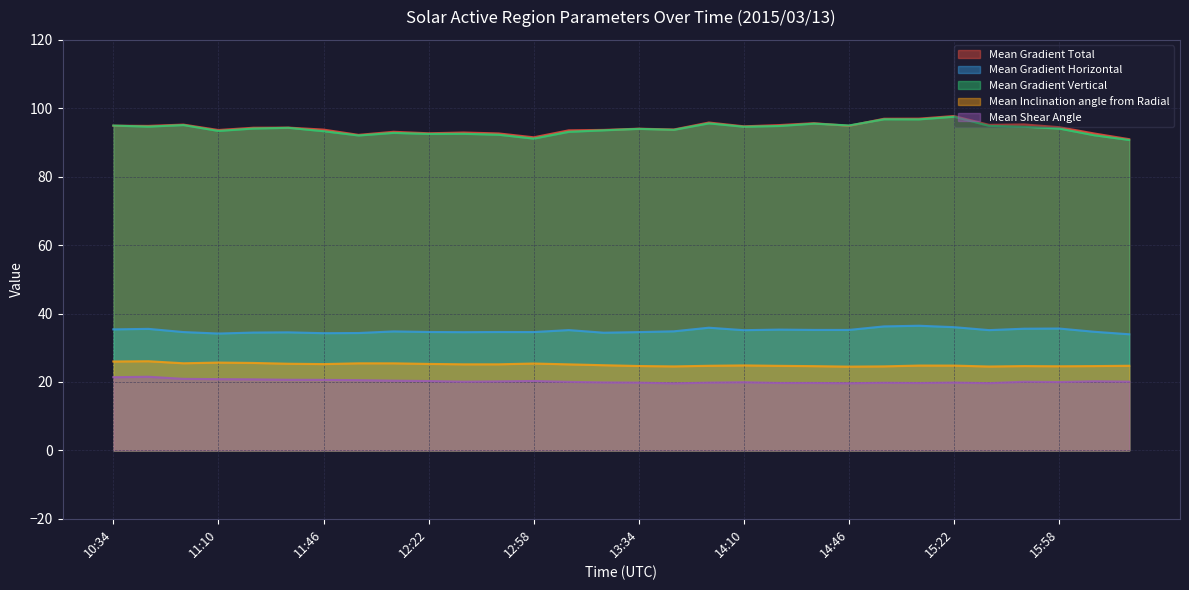

What is the smallest value displayed?

19.6